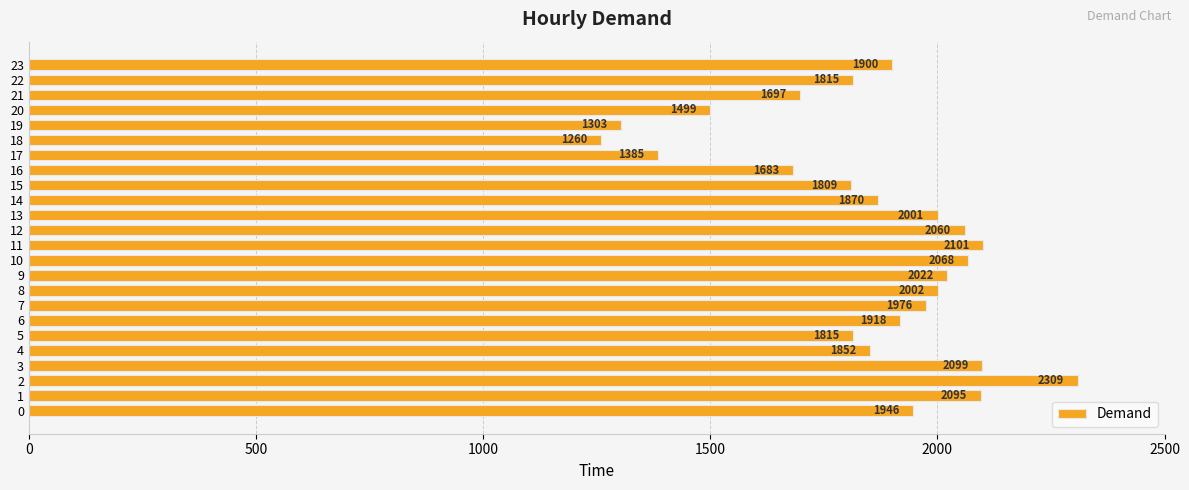

Approximately how many times larger is the value at 2 compared to 8?

1.2